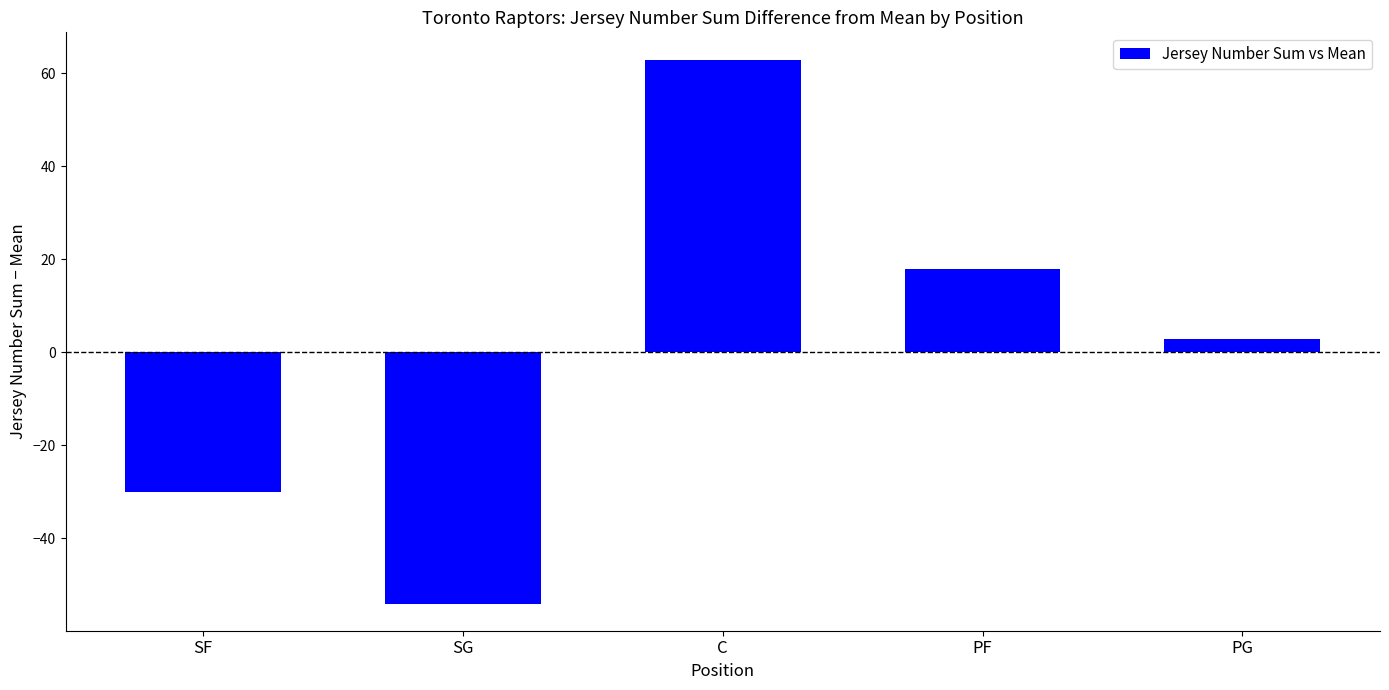

At which category does the chart reach its peak across all series?

C